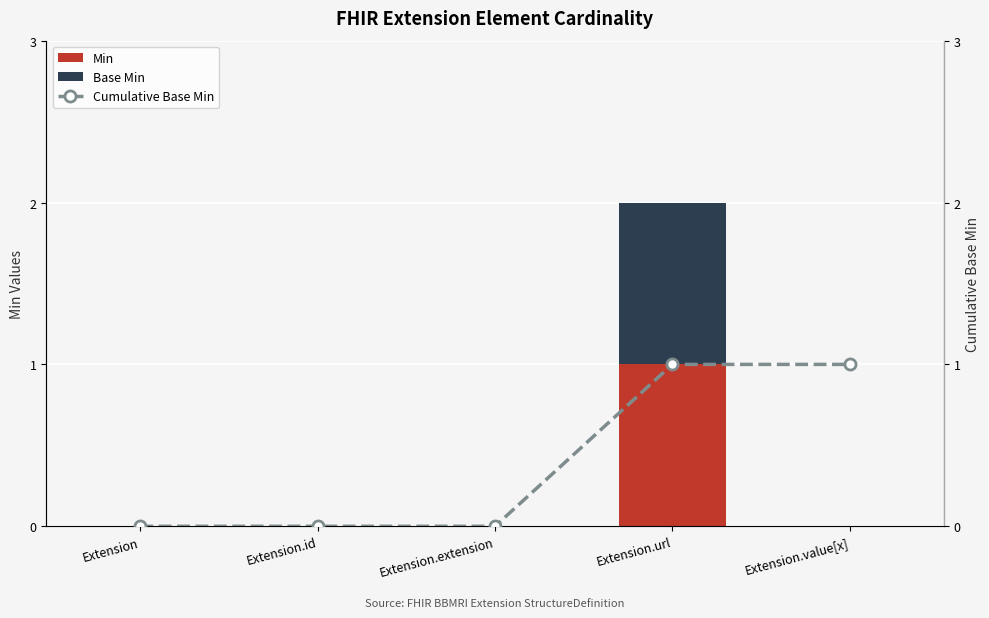

What are all the series names shown in the legend?

Min, Base Min, Cumulative Base Min